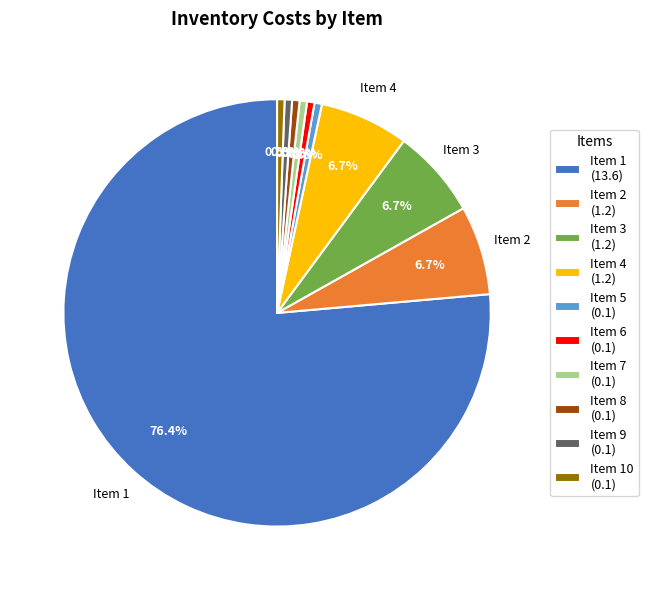

Between Item 7 (0.1) and Item 3 (1.2), which is larger?

Item 3 (1.2)